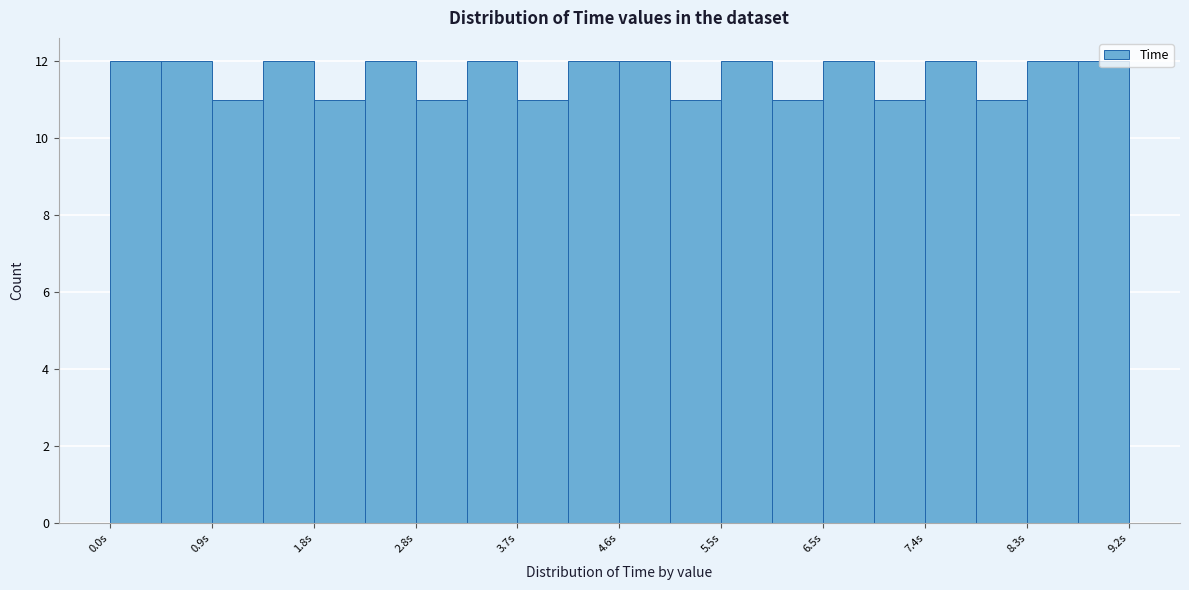

What is the height of the bar covering 6.0 to 6.5 on the x-axis? Neither the bar edges nor the heights are printed on the chart, so give them approximately, as read against the axes.

11